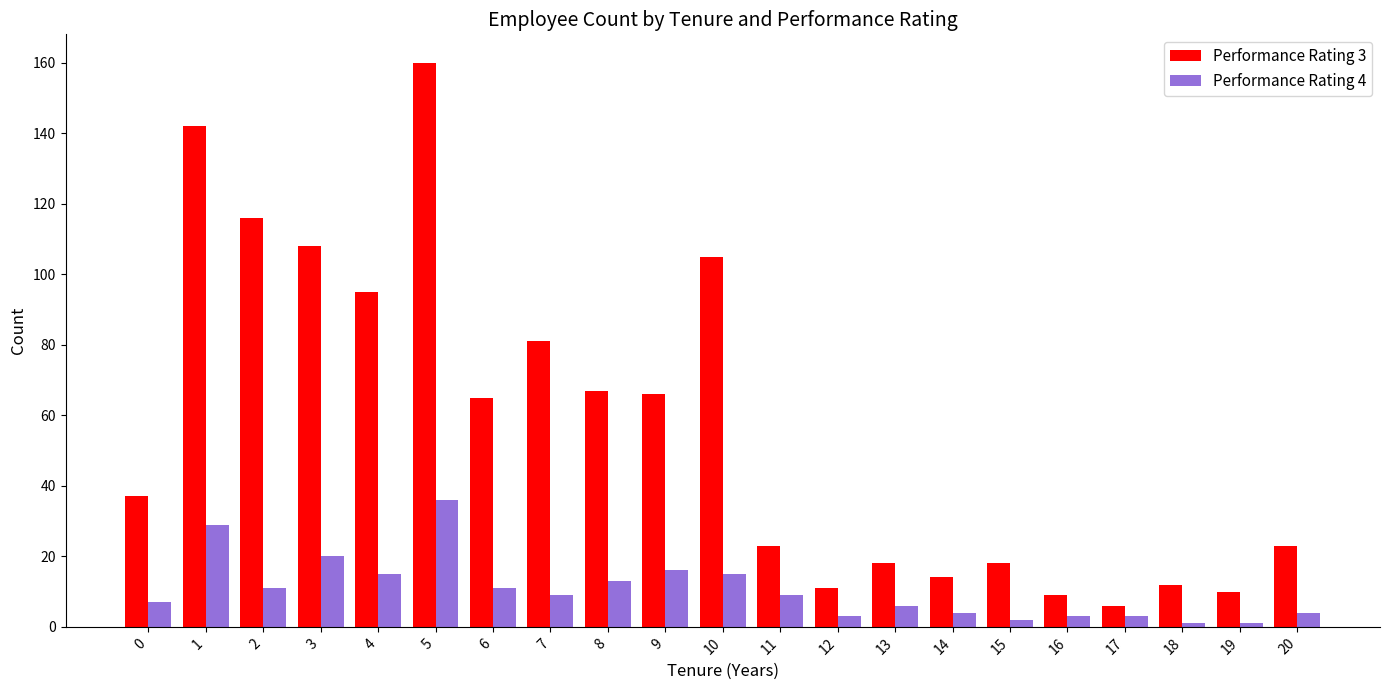

What is the maximum value shown in the chart?

160